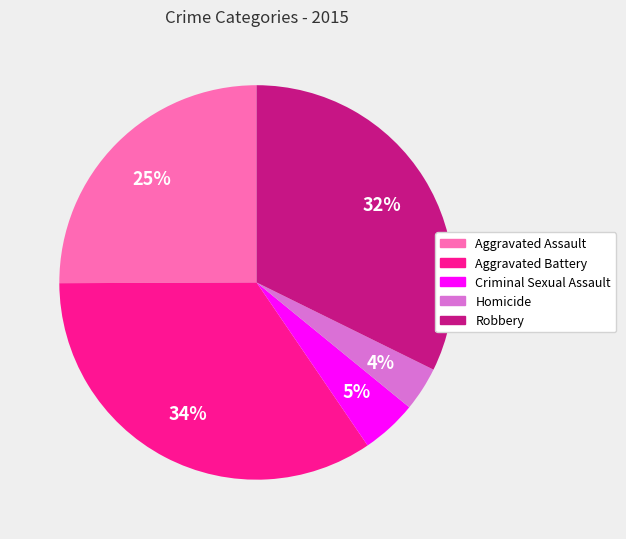

To the nearest percent, what is the combined percentage of Aggravated Battery and Criminal Sexual Assault?

39%